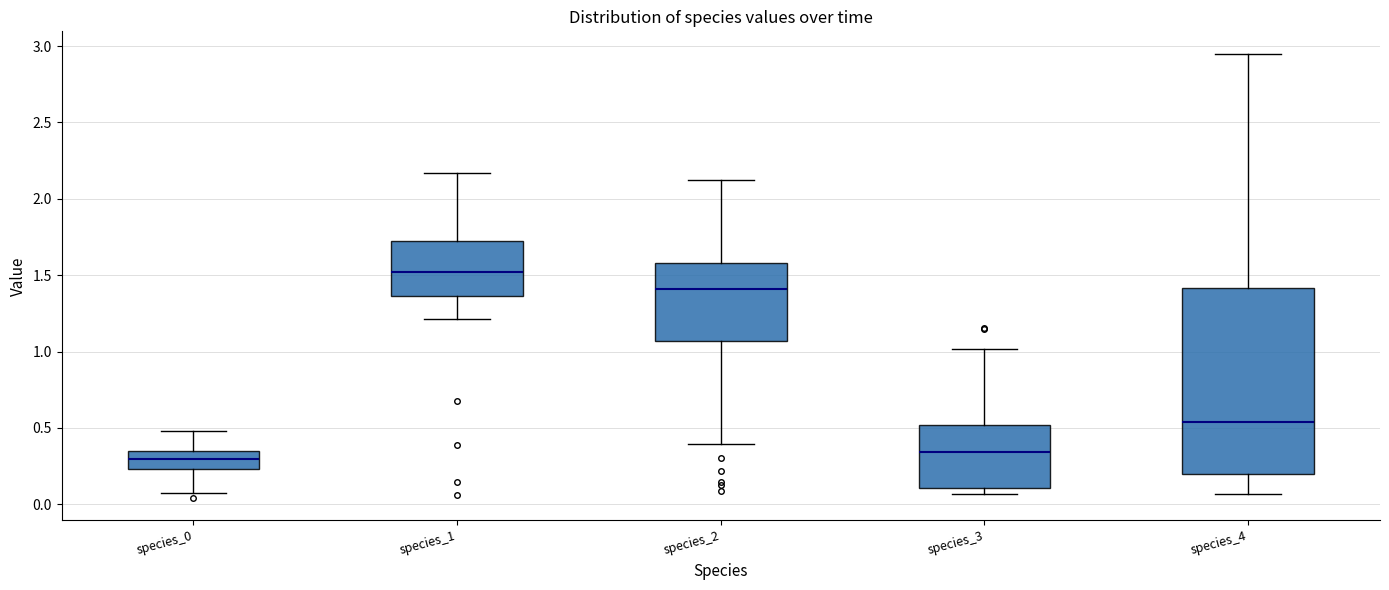

Reading left to right, transcribe this box plot: for each box, give where its median line is, the range the box spans, and where its two whiskers end, as read against the y-axis. The values are not printed on the chart, so give them approximately, as read against the axis.

species_0: median 0.30, box 0.25 to 0.35, whiskers 0.10 to 0.50
species_1: median 1.50, box 1.35 to 1.70, whiskers 1.20 to 2.15
species_2: median 1.40, box 1.05 to 1.60, whiskers 0.40 to 2.10
species_3: median 0.35, box 0.10 to 0.50, whiskers 0.05 to 1.00
species_4: median 0.55, box 0.20 to 1.40, whiskers 0.05 to 2.95